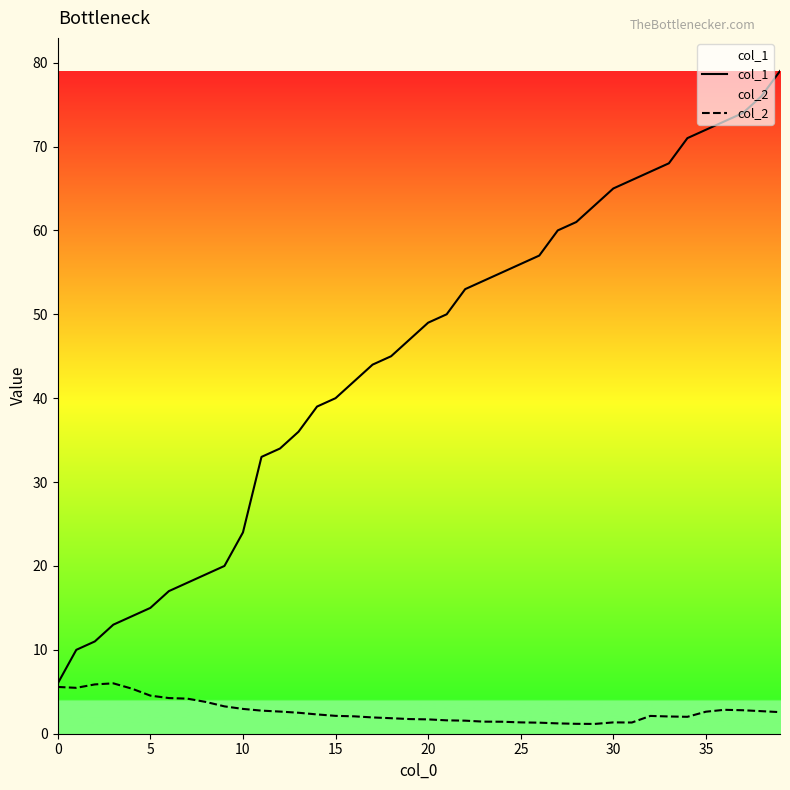

What is the maximum value for col_2?

6.0